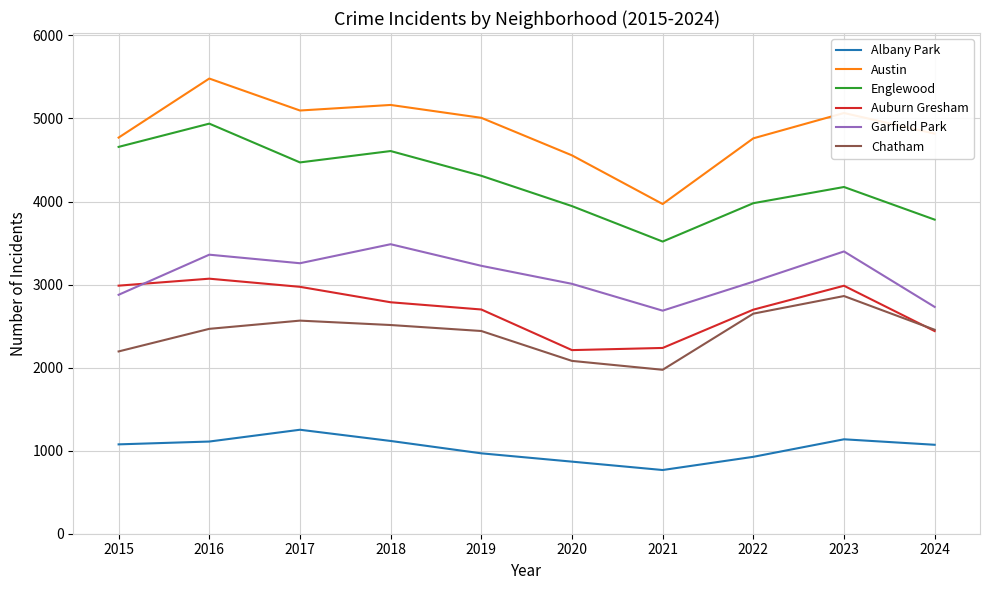

How many lines are shown in the chart?

6